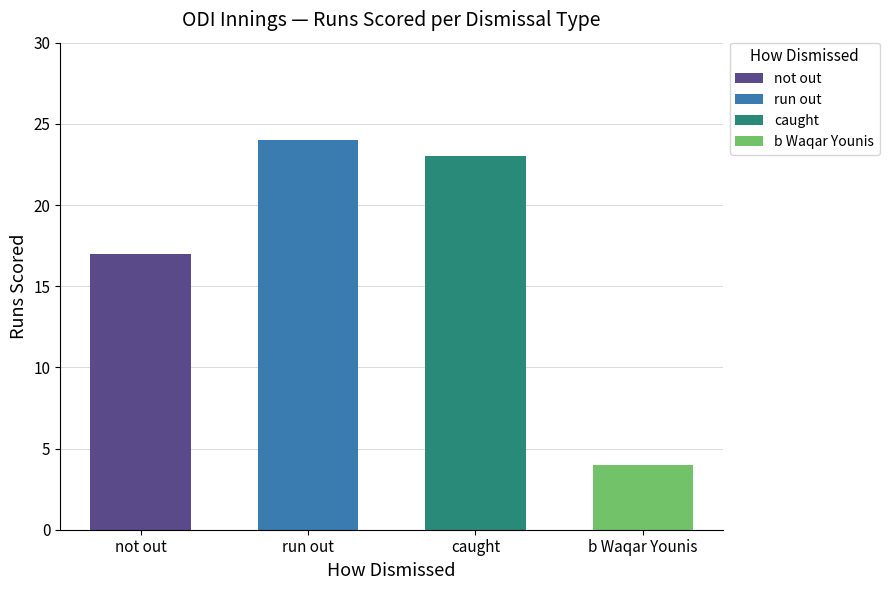

Reading left to right, list all the values displayed in this chart.

not out=17	run out=24	caught=23	b Waqar Younis=4